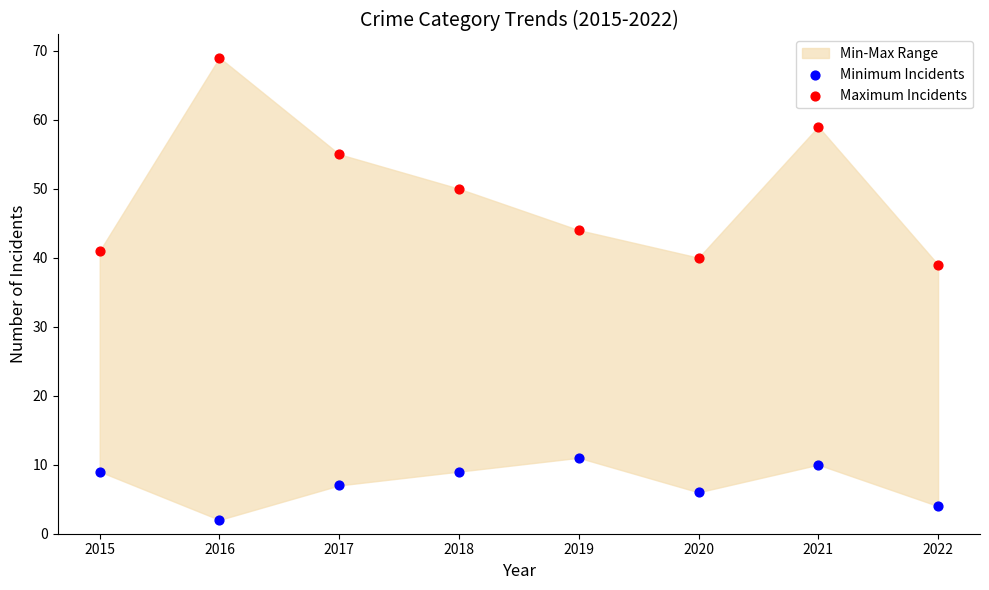

Which series contains the highest Y value?

Maximum Incidents